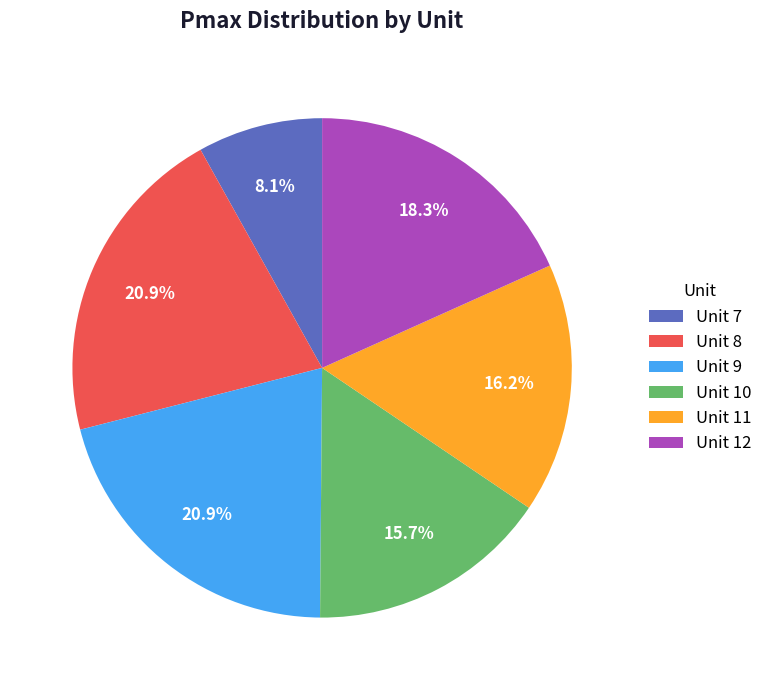

What is the smallest slice in the pie chart?

Unit 7